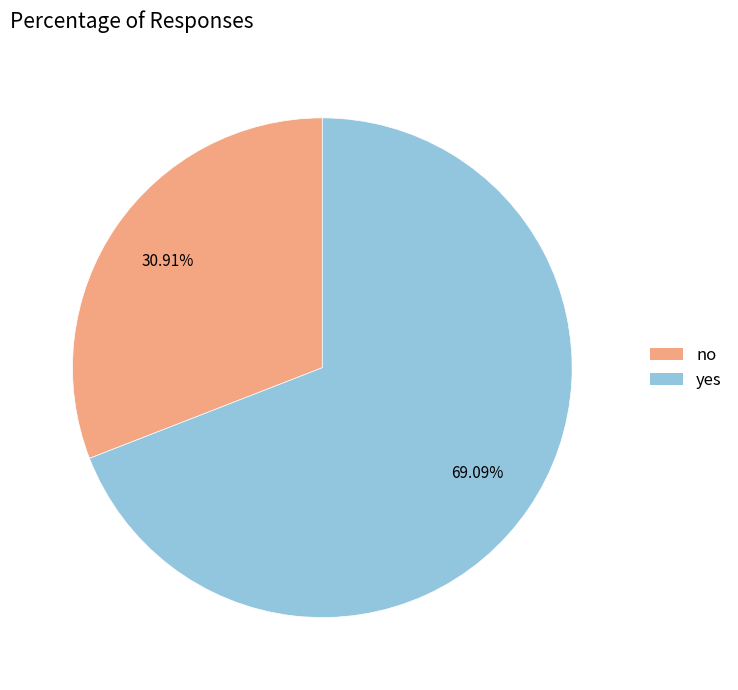

How many segments does this pie chart have?

2